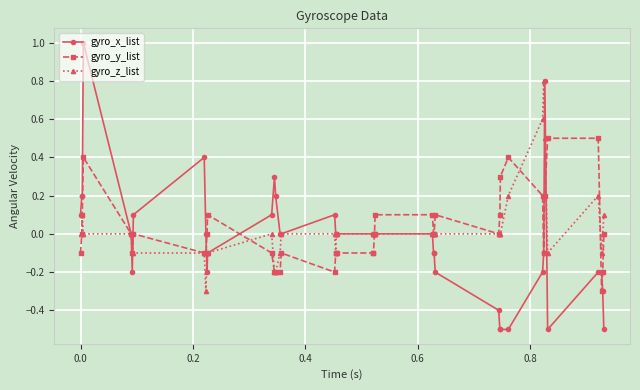

Count the gyro_y_list values in the range 0 to 1.

22